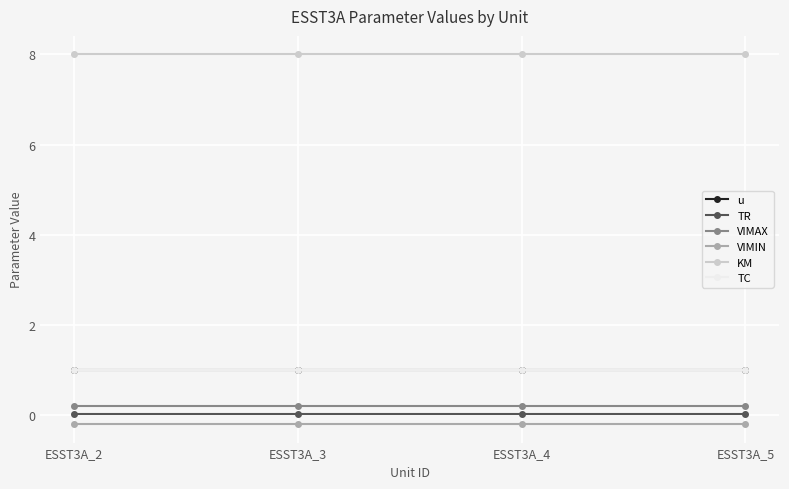

Is this an area chart (filled region under the line)?

No